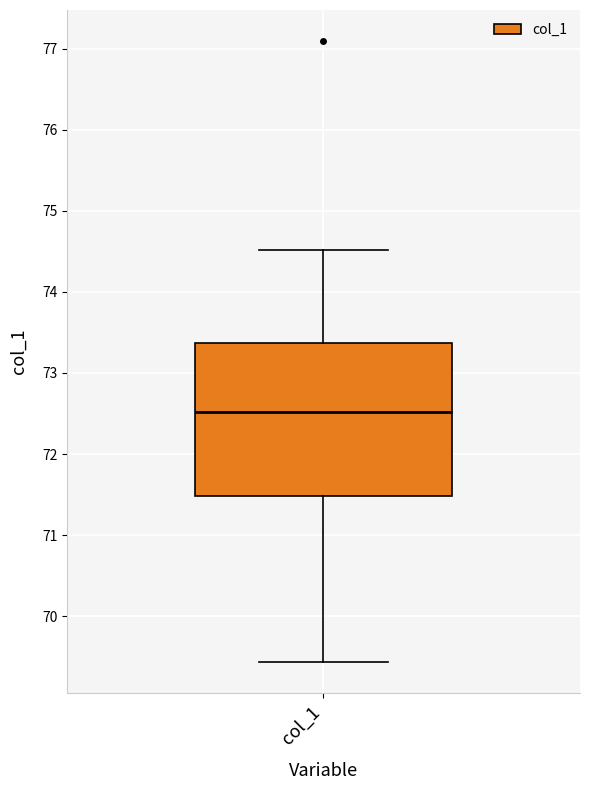

Read this box plot against the y-axis: the position of the median line, the range covered by the box, and the ends of both whiskers. The values are not printed on the chart, so give them approximately, as read against the axis.

median 72.5, box 71.5 to 73.4, whiskers 69.4 to 74.5